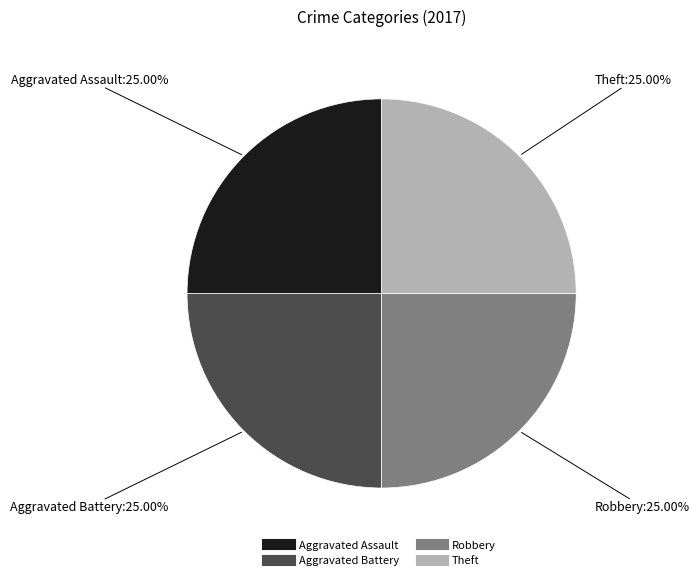

Is there a majority slice in this chart?

No